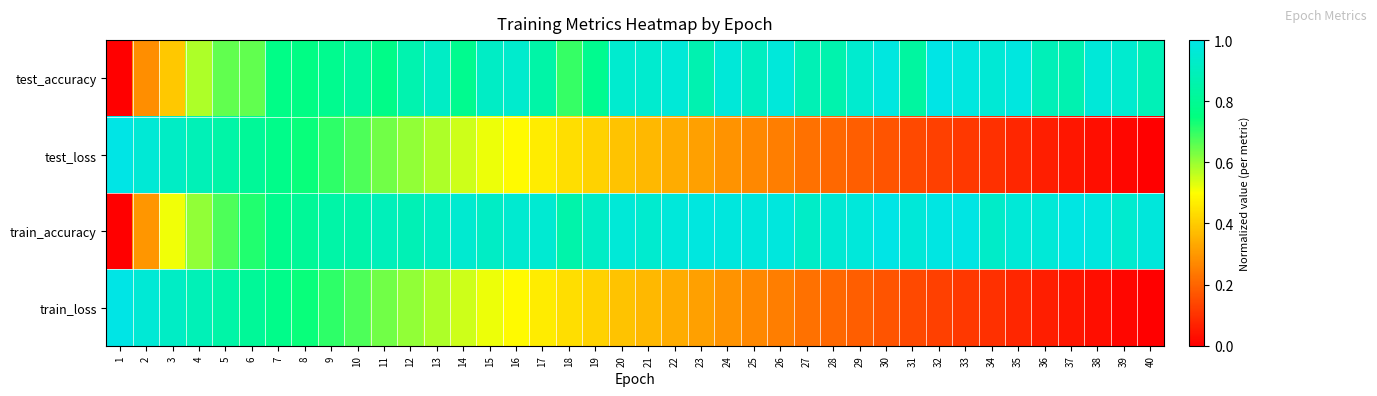

Between 11 and 14, which series saw the biggest shift?

train_loss